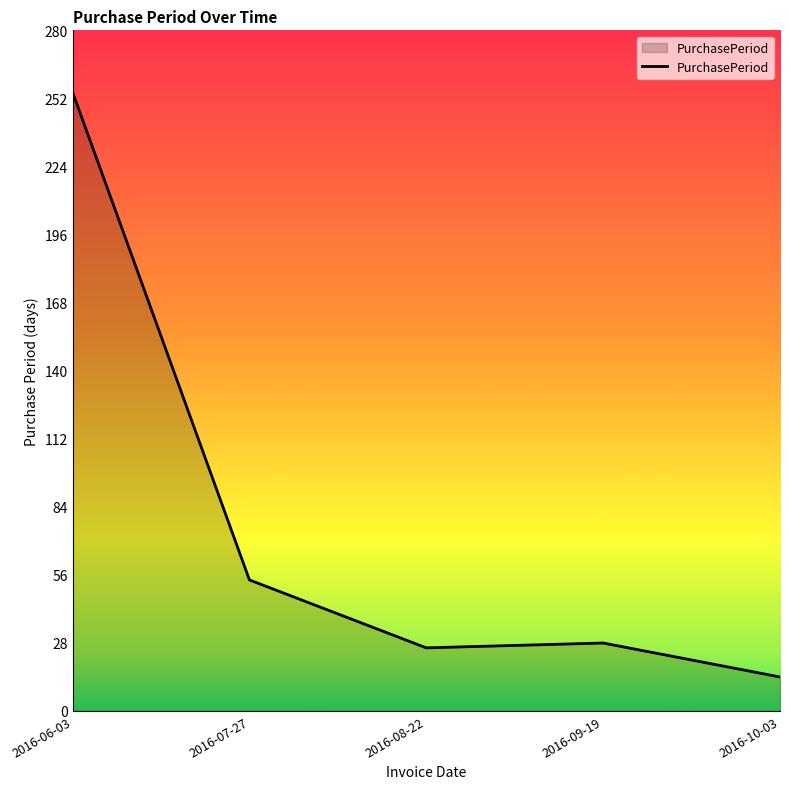

Between 2016-09-19 and 2016-10-03, which is larger?

2016-09-19